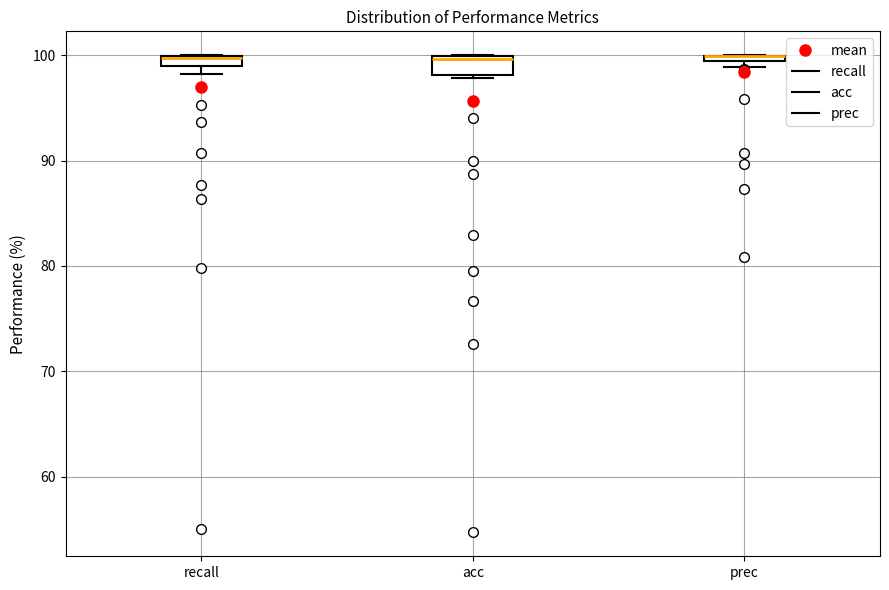

Where is the upper edge of the box for prec on the y-axis? The values are not printed on the chart, so give them approximately, as read against the axis.

100